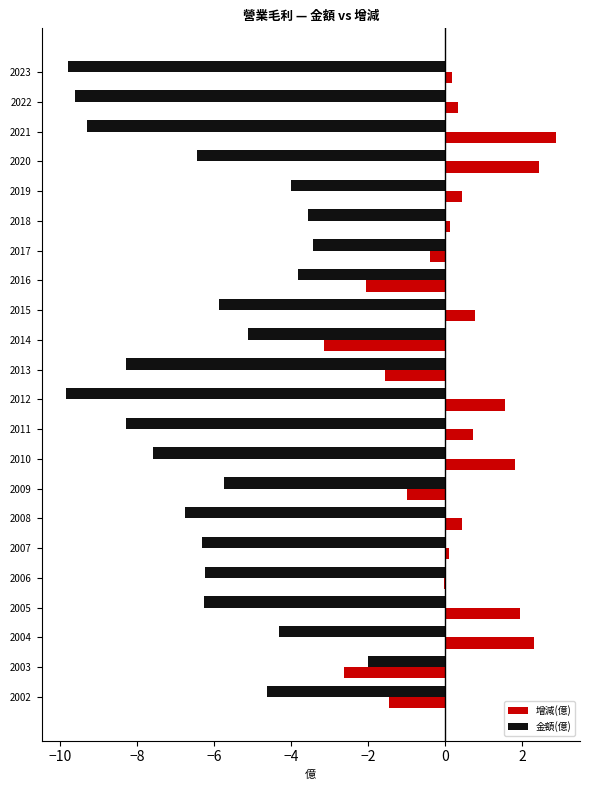

What is the sum of all 金額(億) values?

-137.3